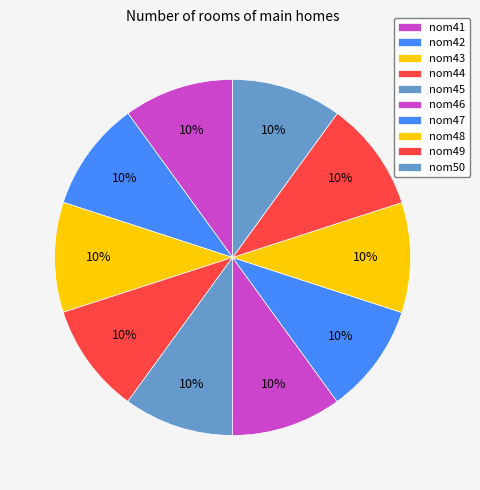

Approximately how many times larger is the value at nom43 compared to nom41?

1.0